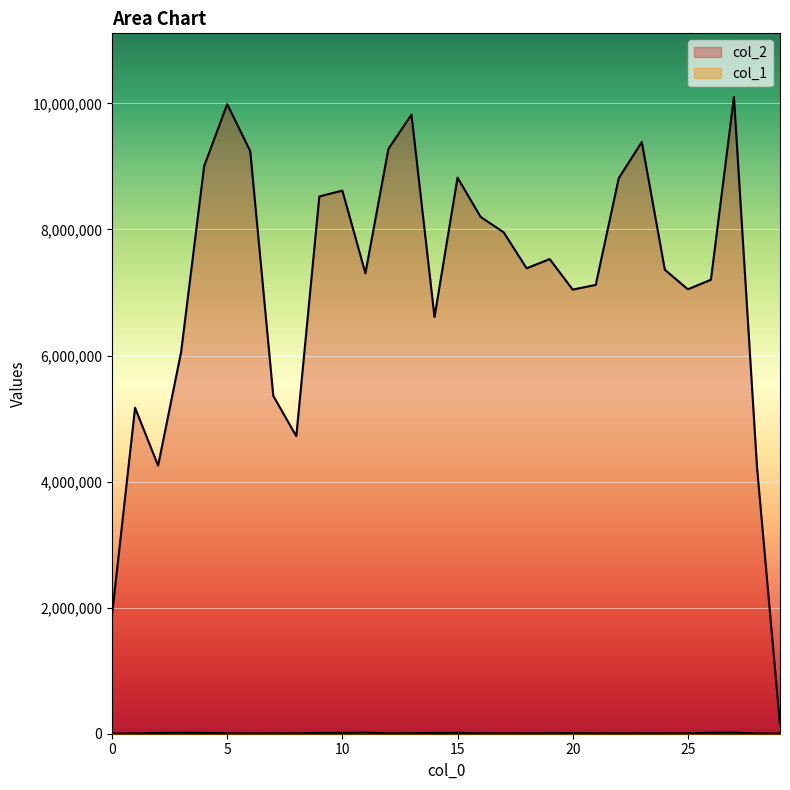

What is the average value of the col_2 series?

7139428